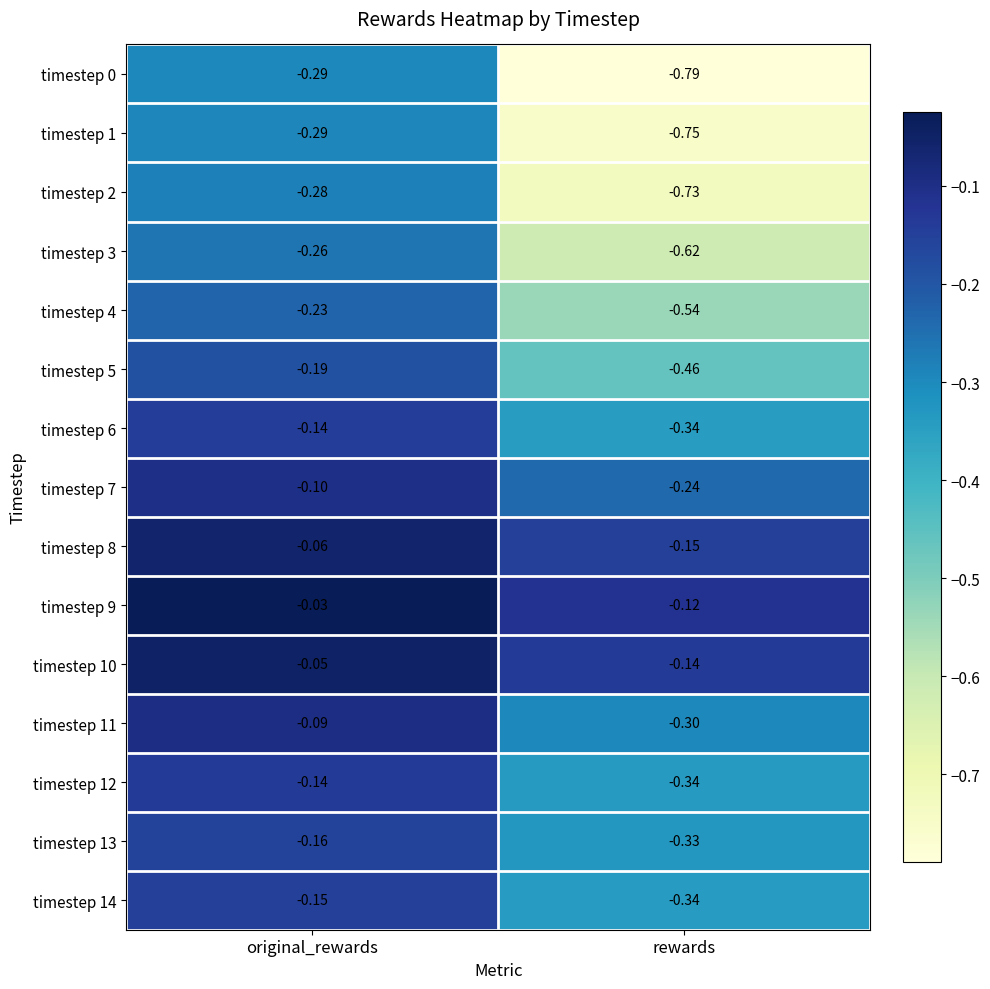

Rank the categories by timestep 0 value from highest to lowest.

original_rewards, rewards